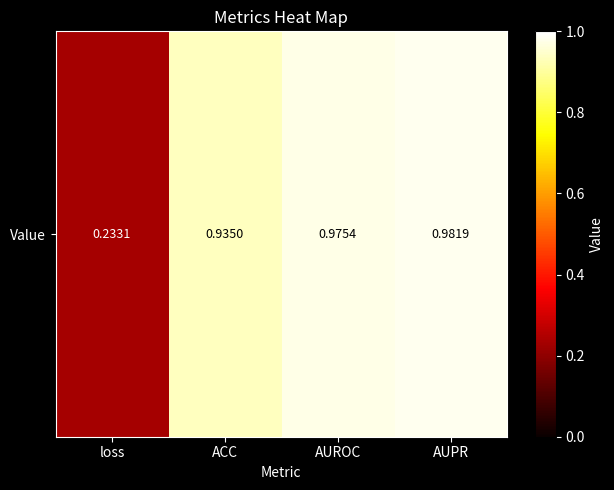

List the labels in order of value, smallest first.

loss, ACC, AUROC, AUPR